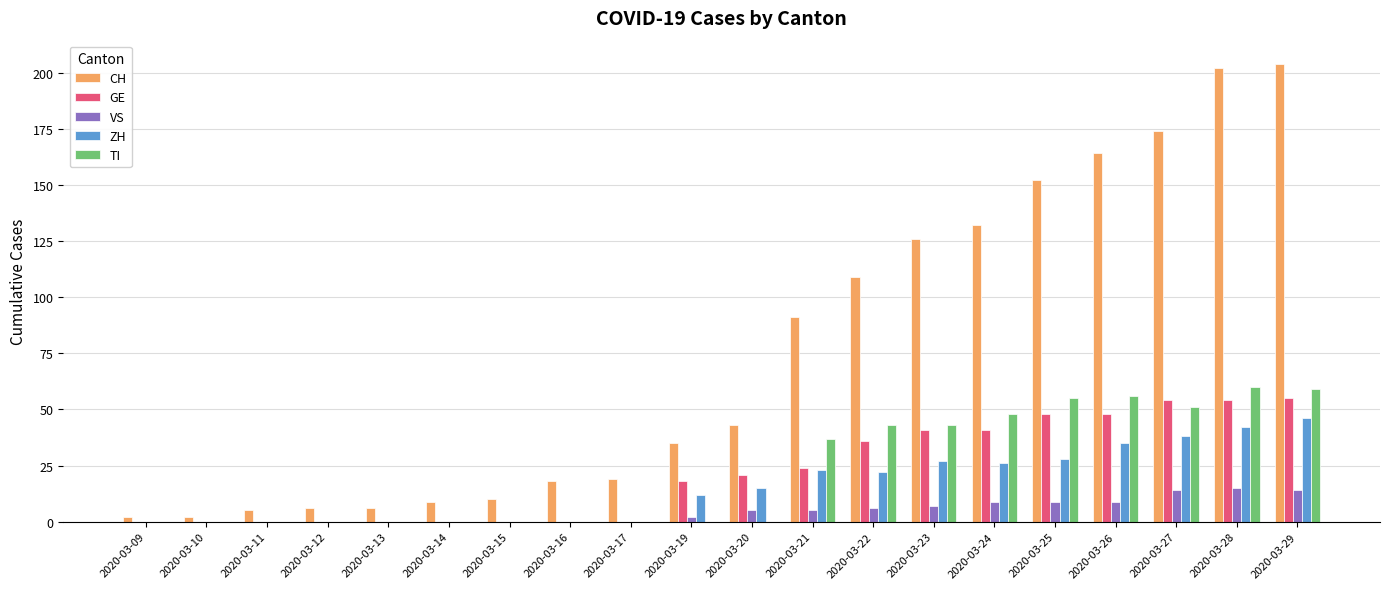

Between 2020-03-17 and 2020-03-19, which series saw the biggest shift?

GE